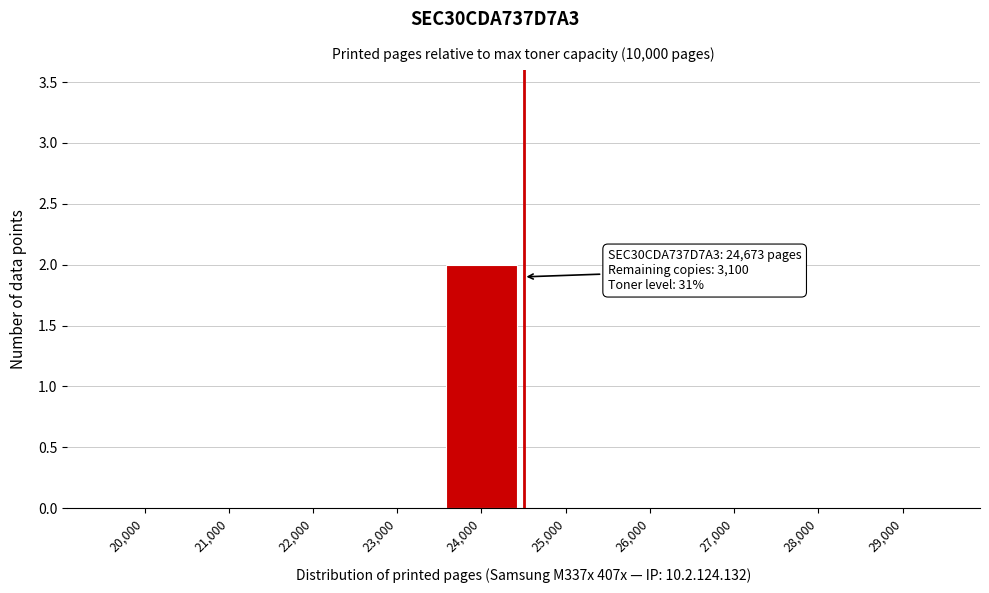

Reading left to right, what are all the values shown in this chart?

20,000=0	21,000=0	22,000=0	23,000=0	24,000=2	25,000=0	26,000=0	27,000=0	28,000=0	29,000=0